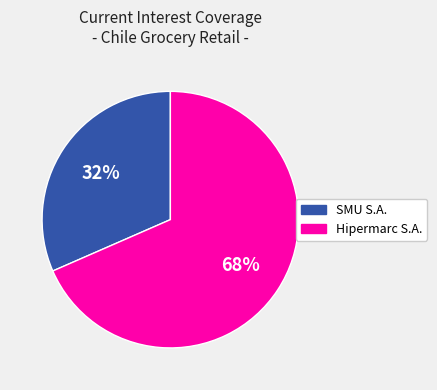

To the nearest percent, what is the average slice percentage?

50%